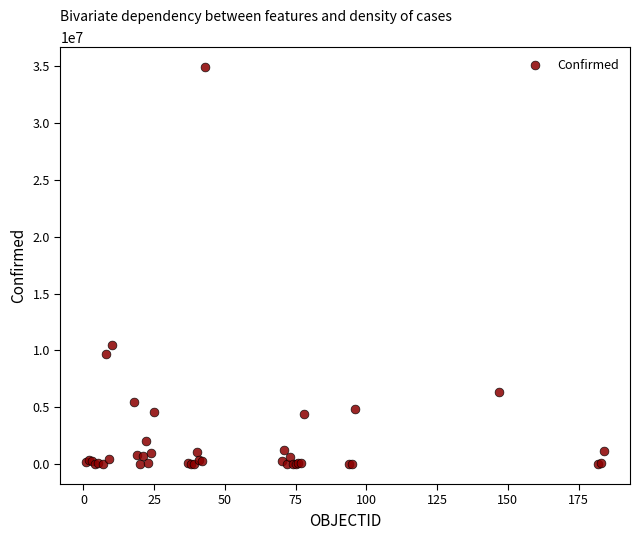

What Y value in the scatter plot is closest to 17448603?

10451392